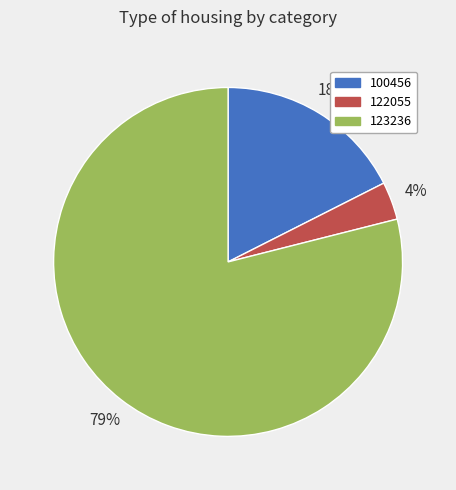

Between 122055 and 100456, which is larger?

100456